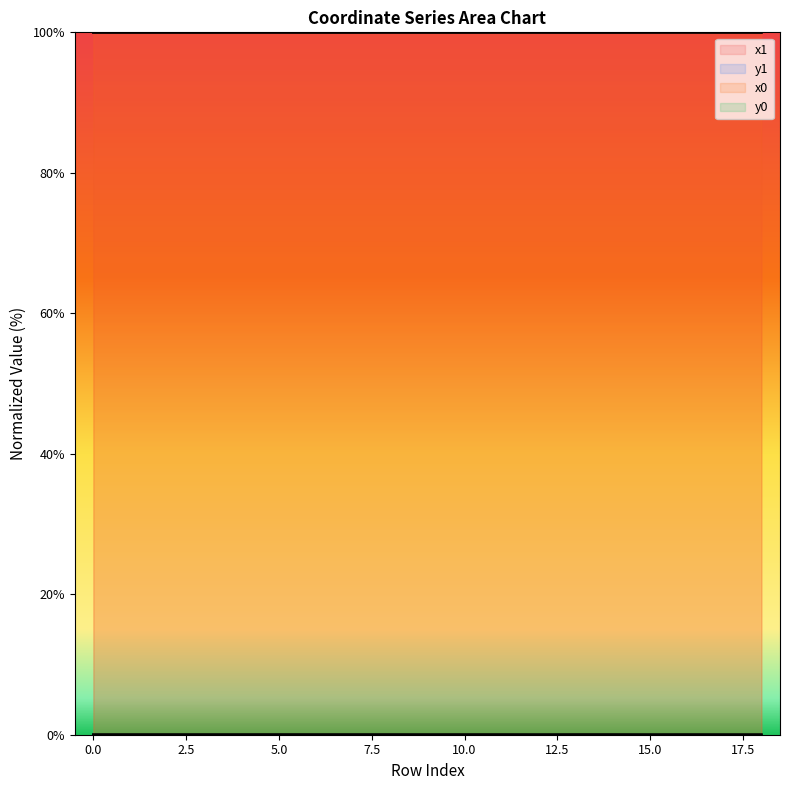

At 4, list the series in order from largest to smallest.

x1, x0, y1, y0